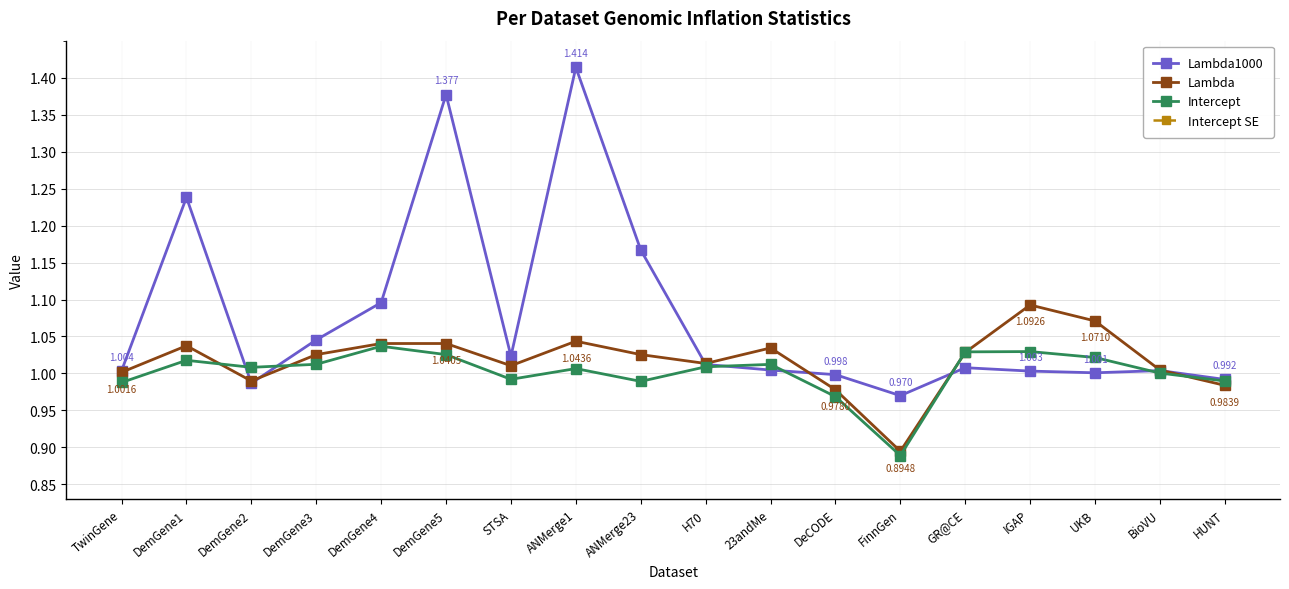

Where does the Intercept series first go above 1?

DemGene1